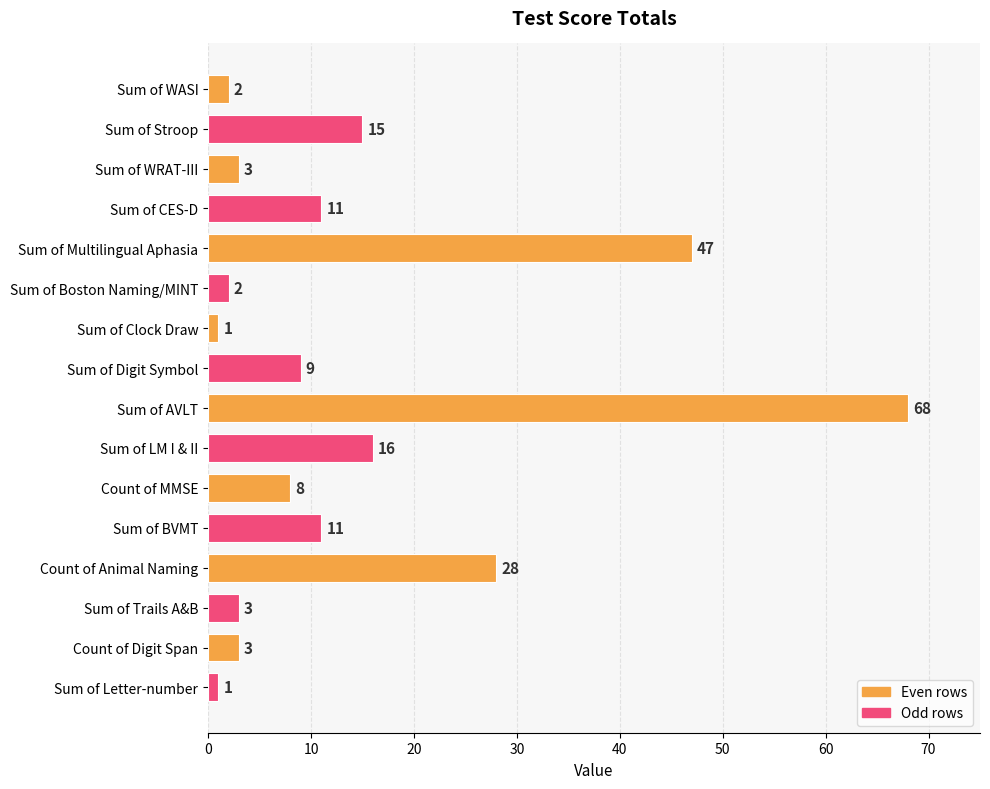

How many bars are there in total?

16